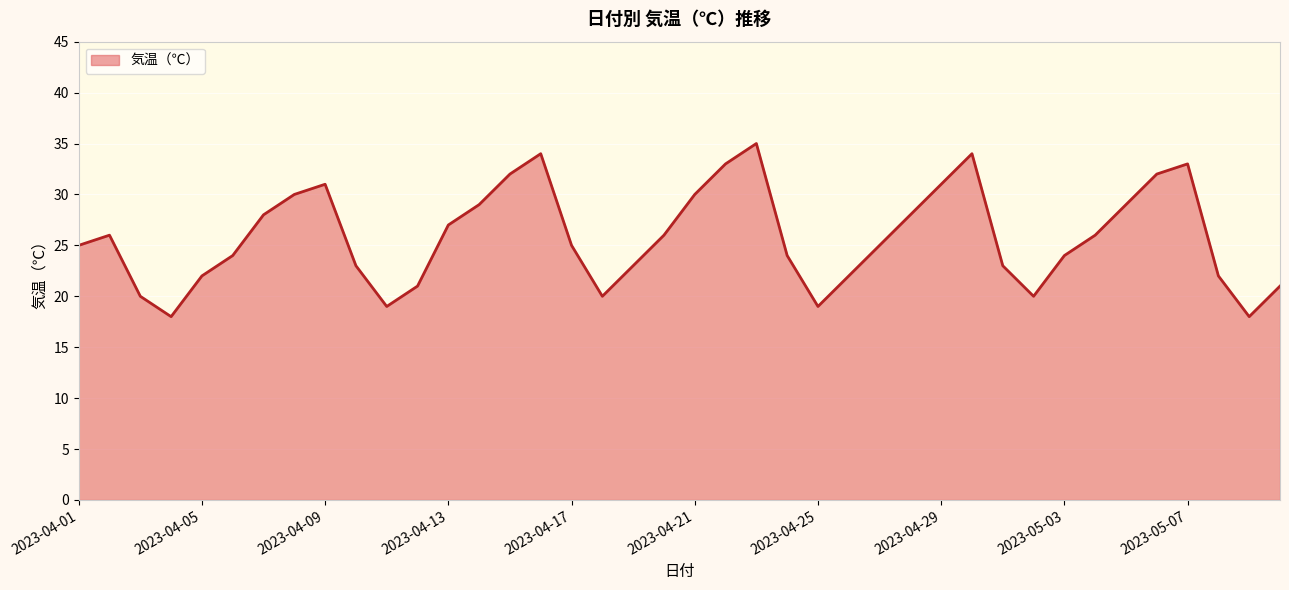

What is the maximum value shown in the chart?

35